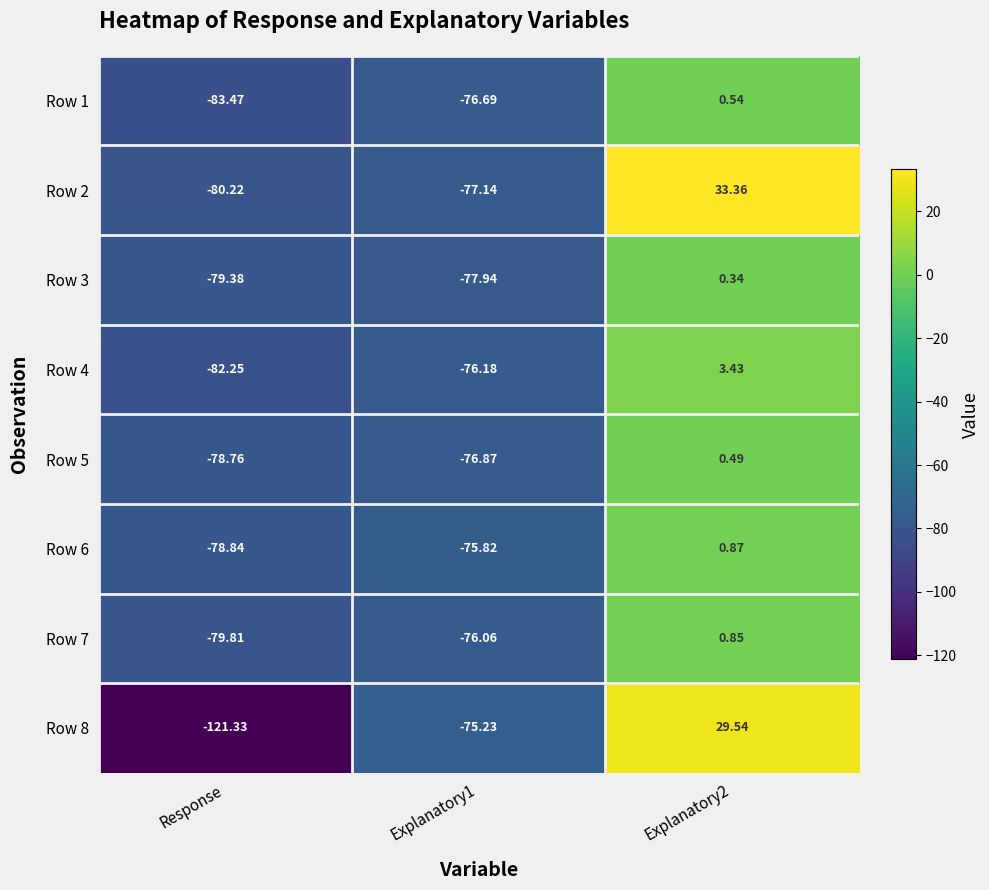

How many distinct data groups are displayed?

8